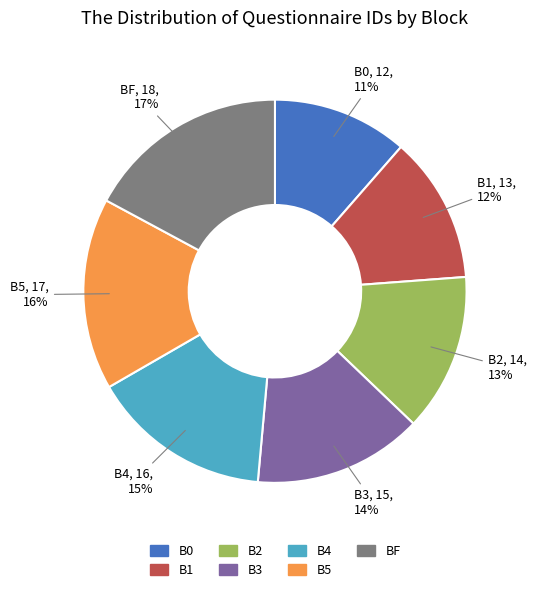

Approximately how many times larger is the value at B1 compared to B2?

0.9